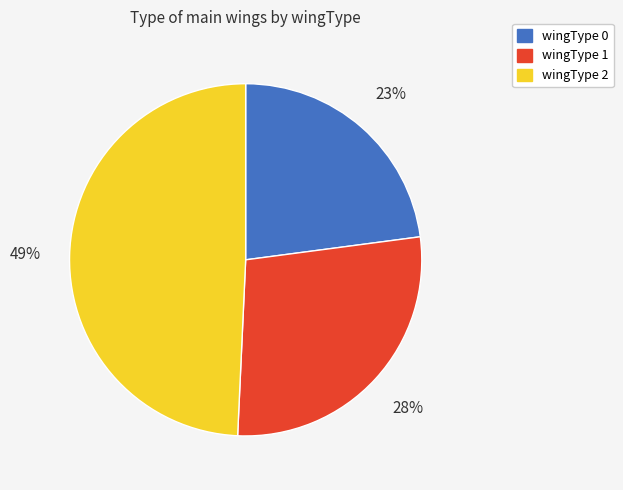

How many slices are in this pie chart?

3